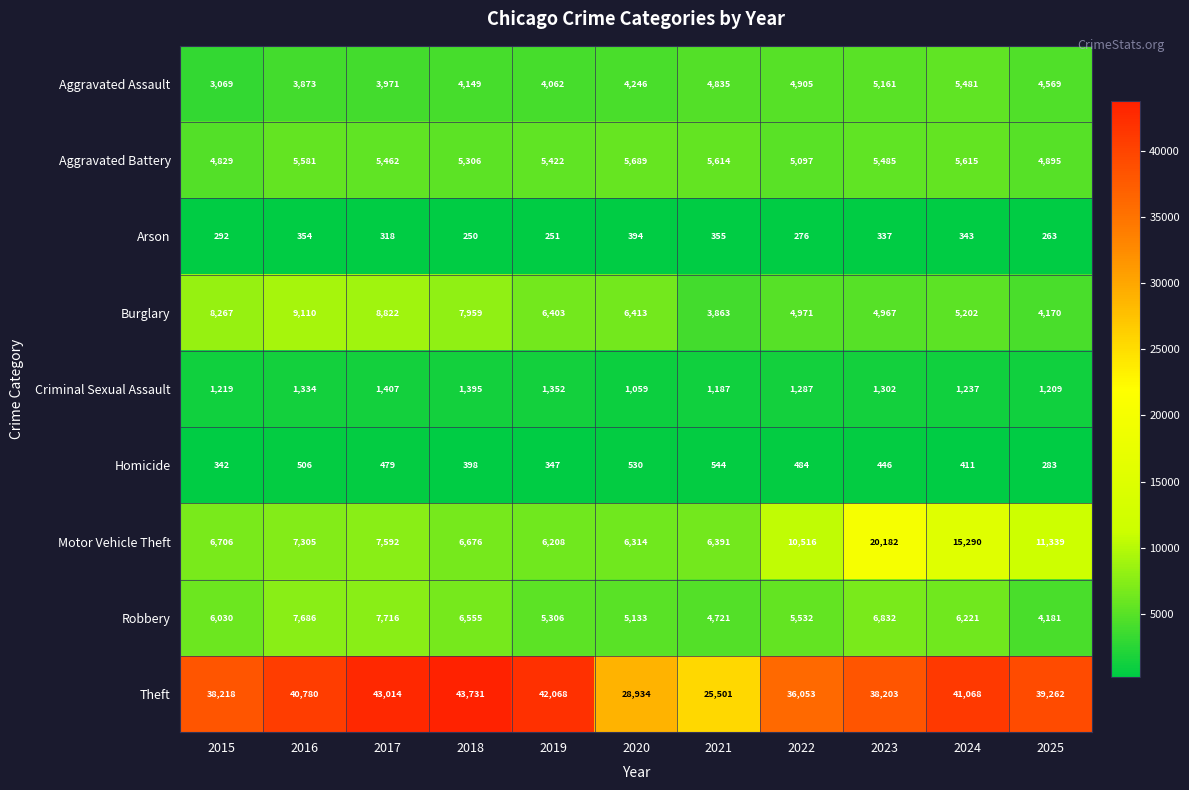

What is the maximum value shown in the chart?

43731